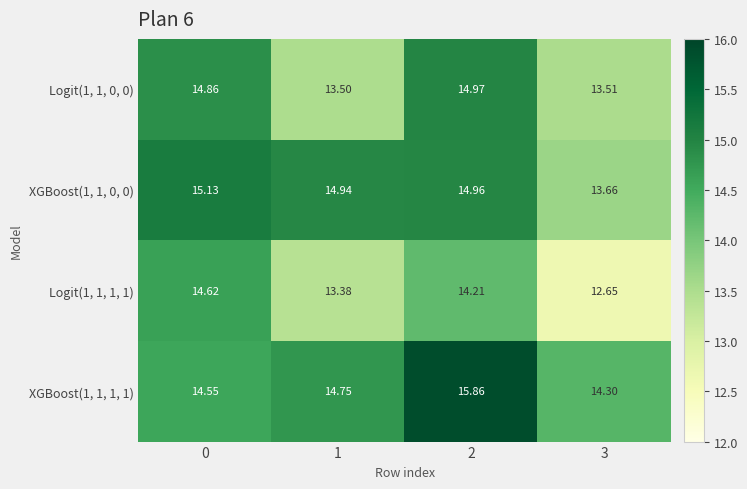

Is the value of Logit(1, 1, 0, 0) at 0 greater than the value of XGBoost(1, 1, 1, 1) at 1?

Yes